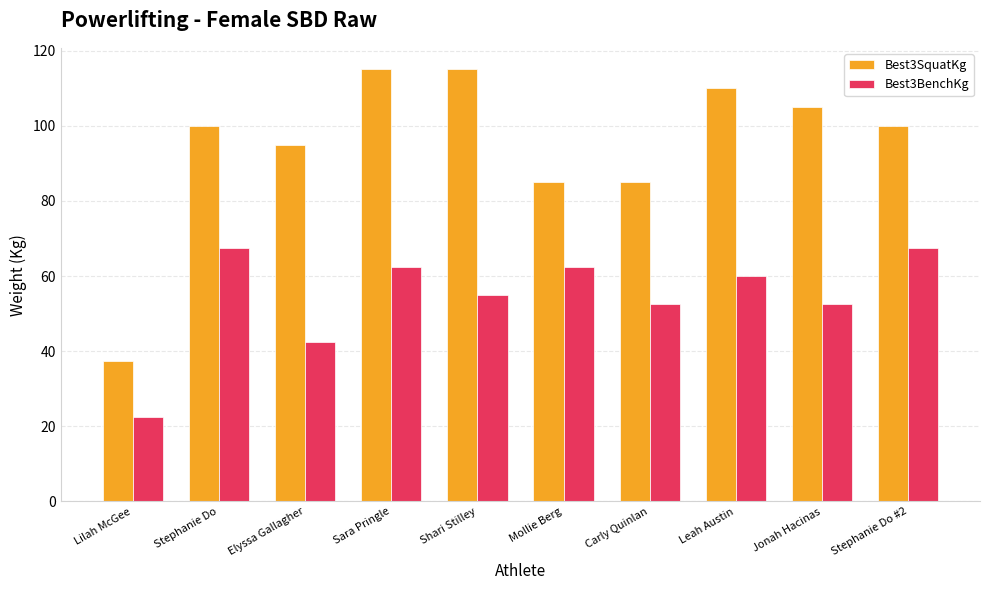

At which label is Best3BenchKg closest to 45?

Elyssa Gallagher